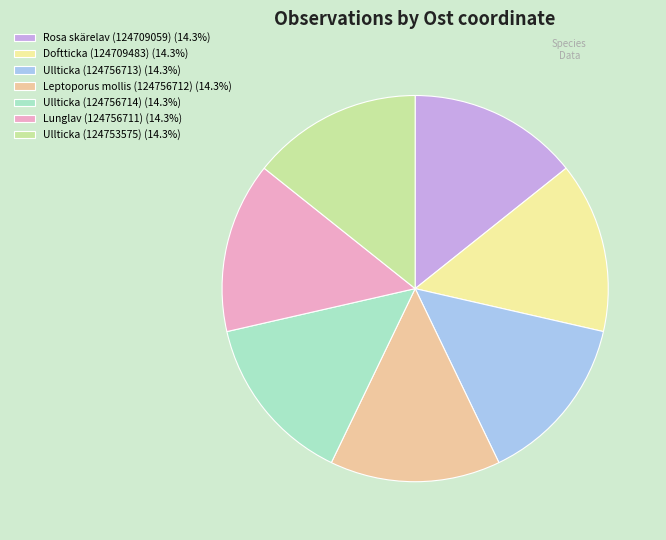

Count the number of slices in the pie.

7